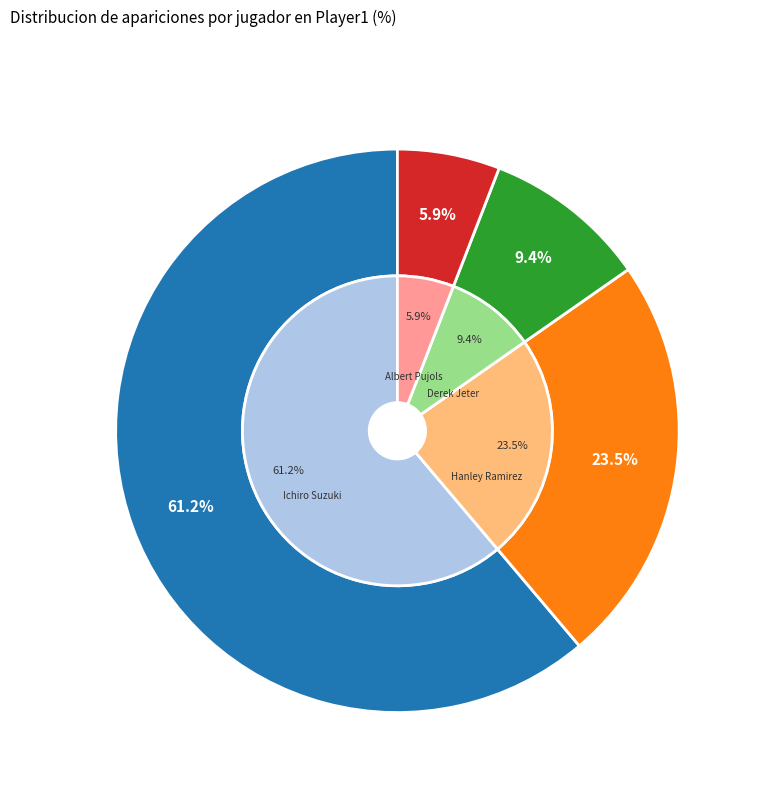

How much of the chart is everything except Ichiro Suzuki?

38.8%